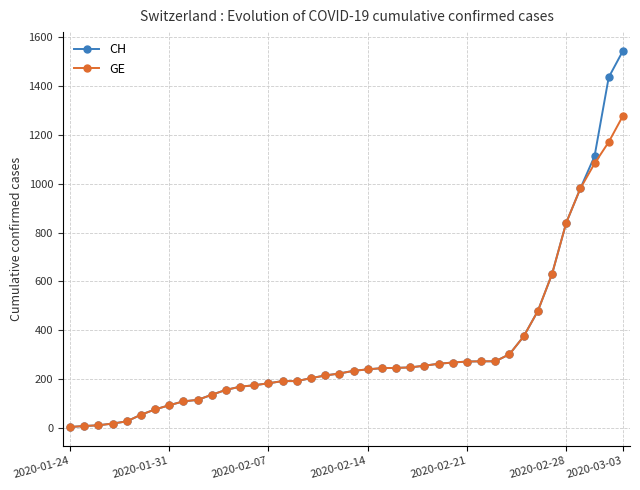

How many data points in GE are less than 234?

20